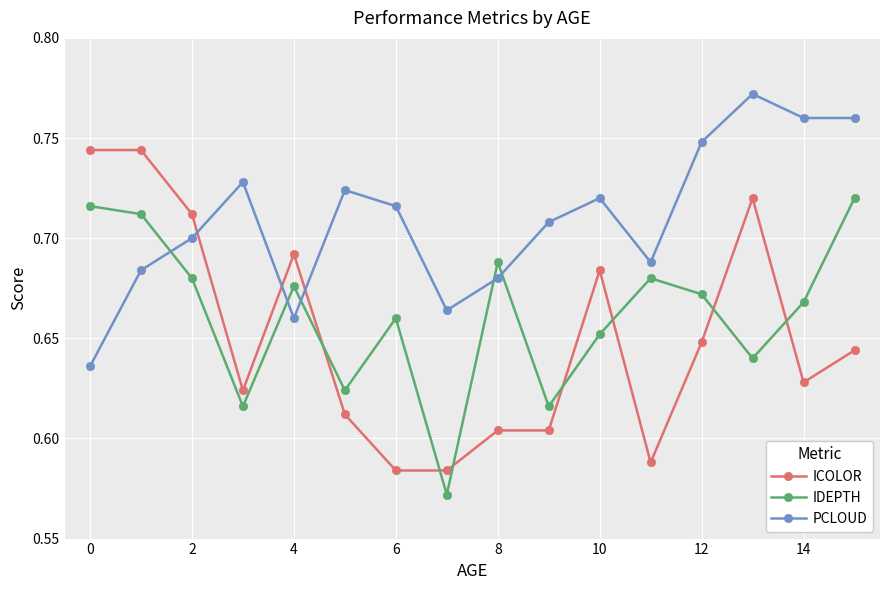

How many PCLOUD values are between 0 and 1?

16